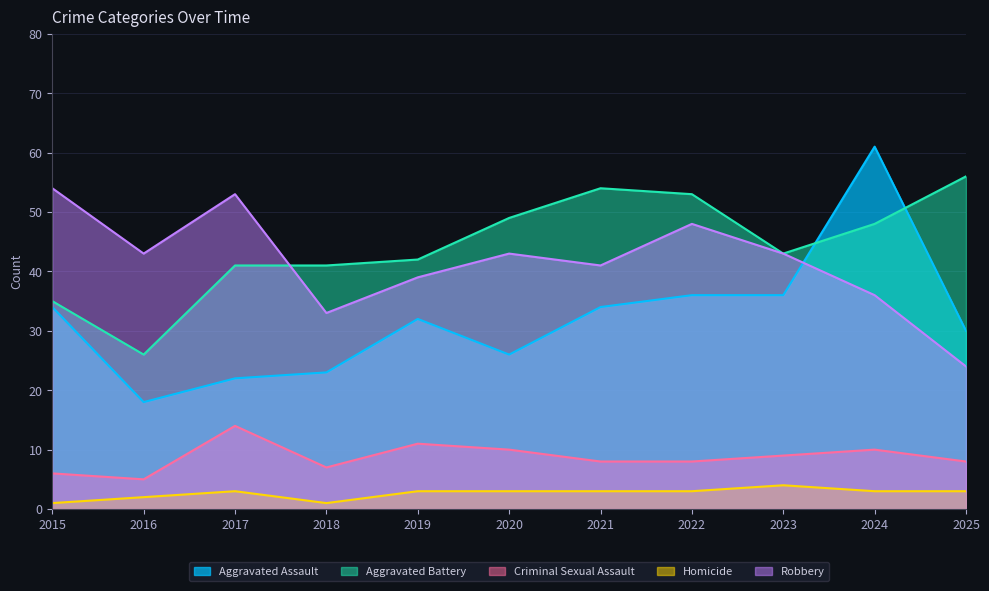

Reading left to right, extract all data points from this chart.

Aggravated Assault: 34	18	22	23	32	26	34	36	36	61	30
Aggravated Battery: 35	26	41	41	42	49	54	53	43	48	56
Criminal Sexual Assault: 6	5	14	7	11	10	8	8	9	10	8
Homicide: 1	2	3	1	3	3	3	3	4	3	3
Robbery: 54	43	53	33	39	43	41	48	43	36	24